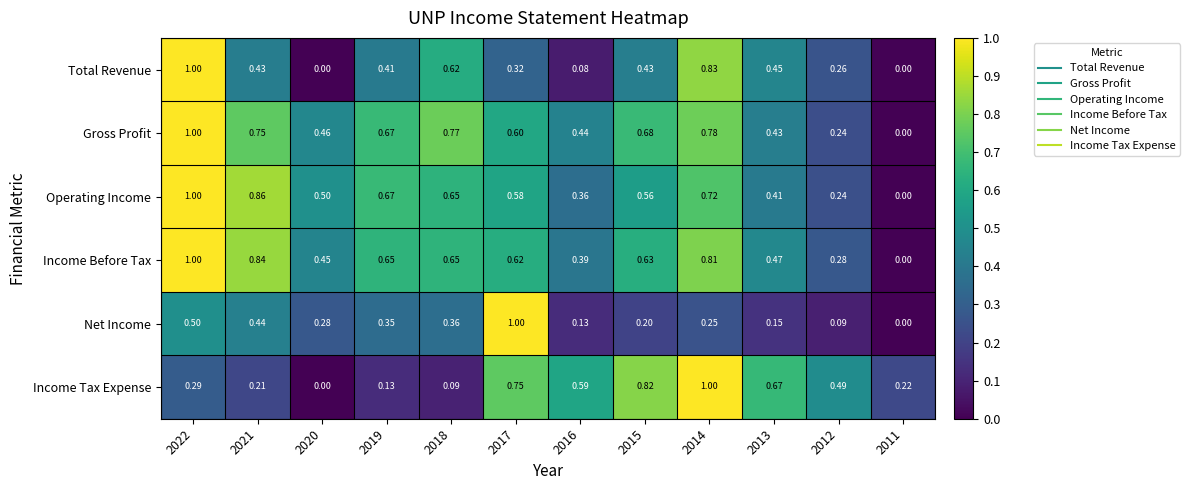

Which series changed the most between 2022 and 2017?

Total Revenue